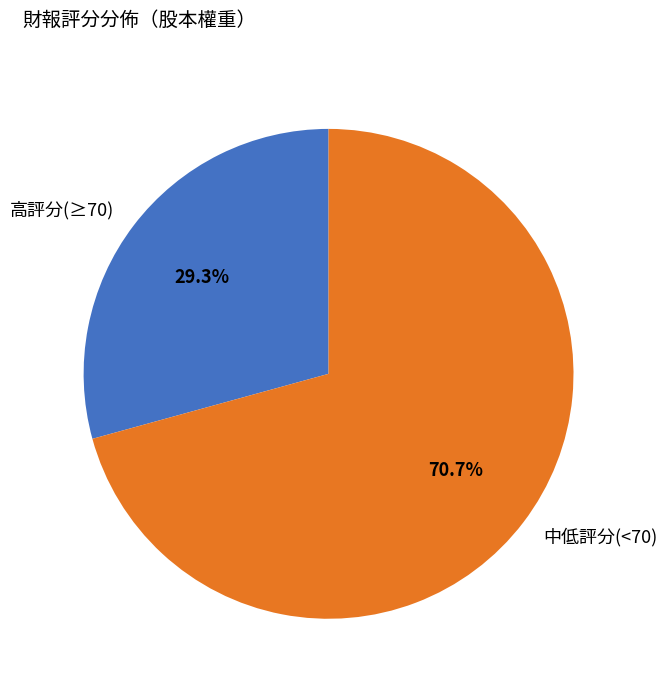

Which has a higher value, 高評分(≥70) or 中低評分(<70)?

中低評分(<70)